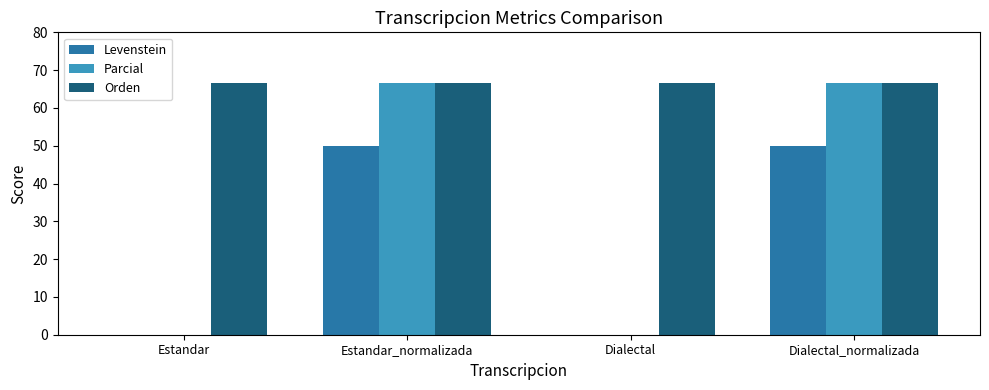

What are all the series names shown in the legend?

Levenstein, Parcial, Orden